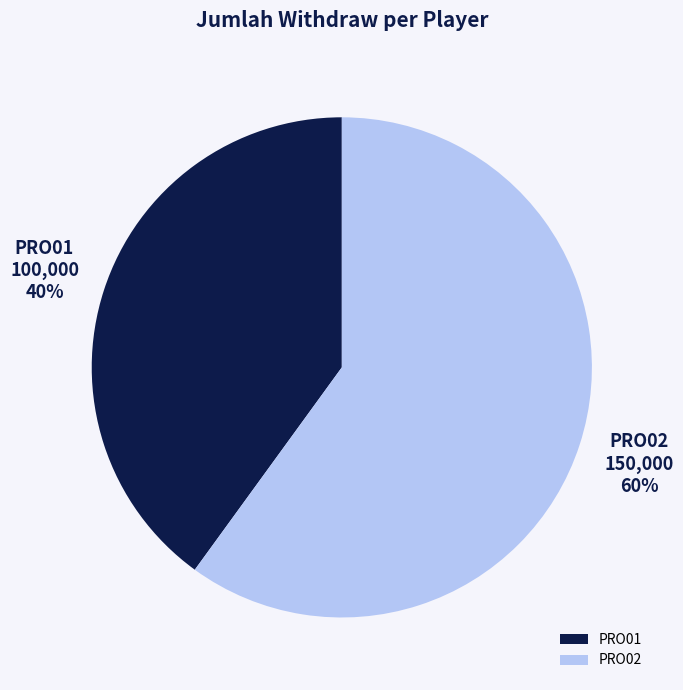

To the nearest percent, what is the average slice percentage?

50%